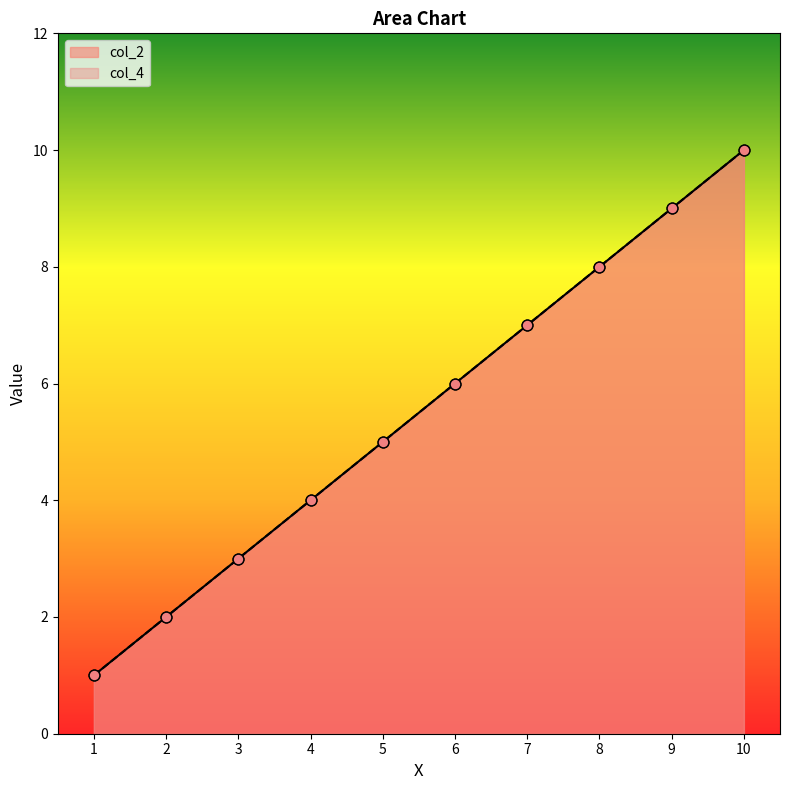

Is the value of col_4 at 5.0 greater than the value of col_2 at 9.0?

No